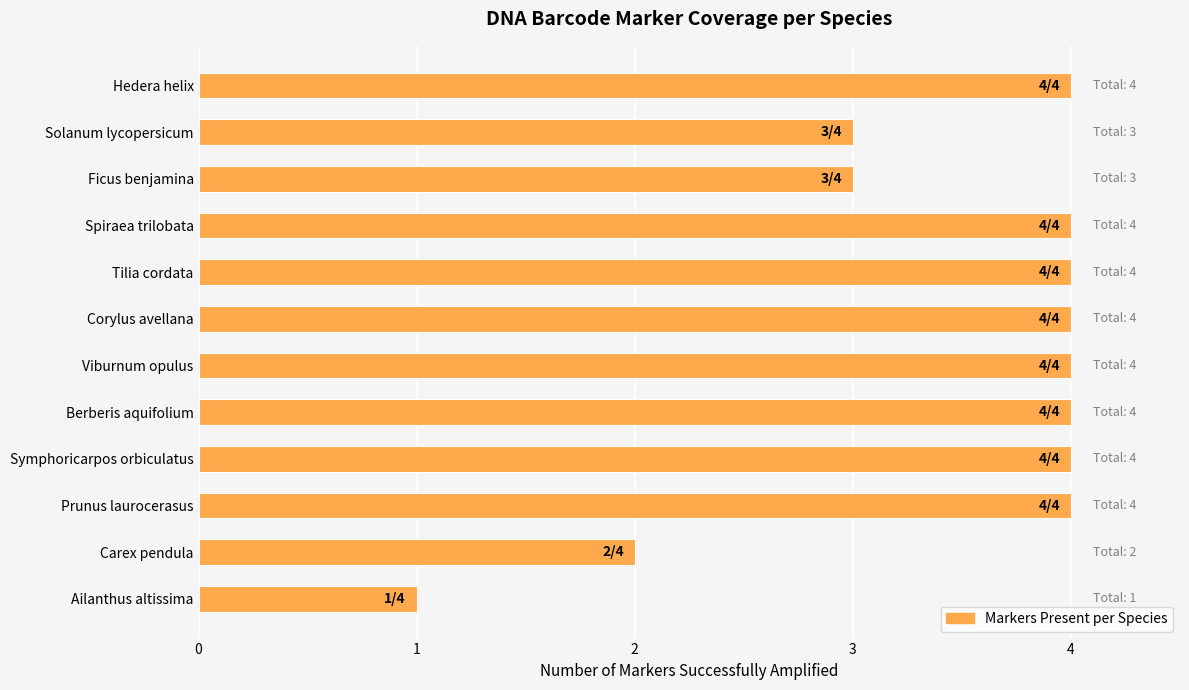

Reading top to bottom, transcribe all the data shown in this chart.

4	3	3	4	4	4	4	4	4	4	2	1